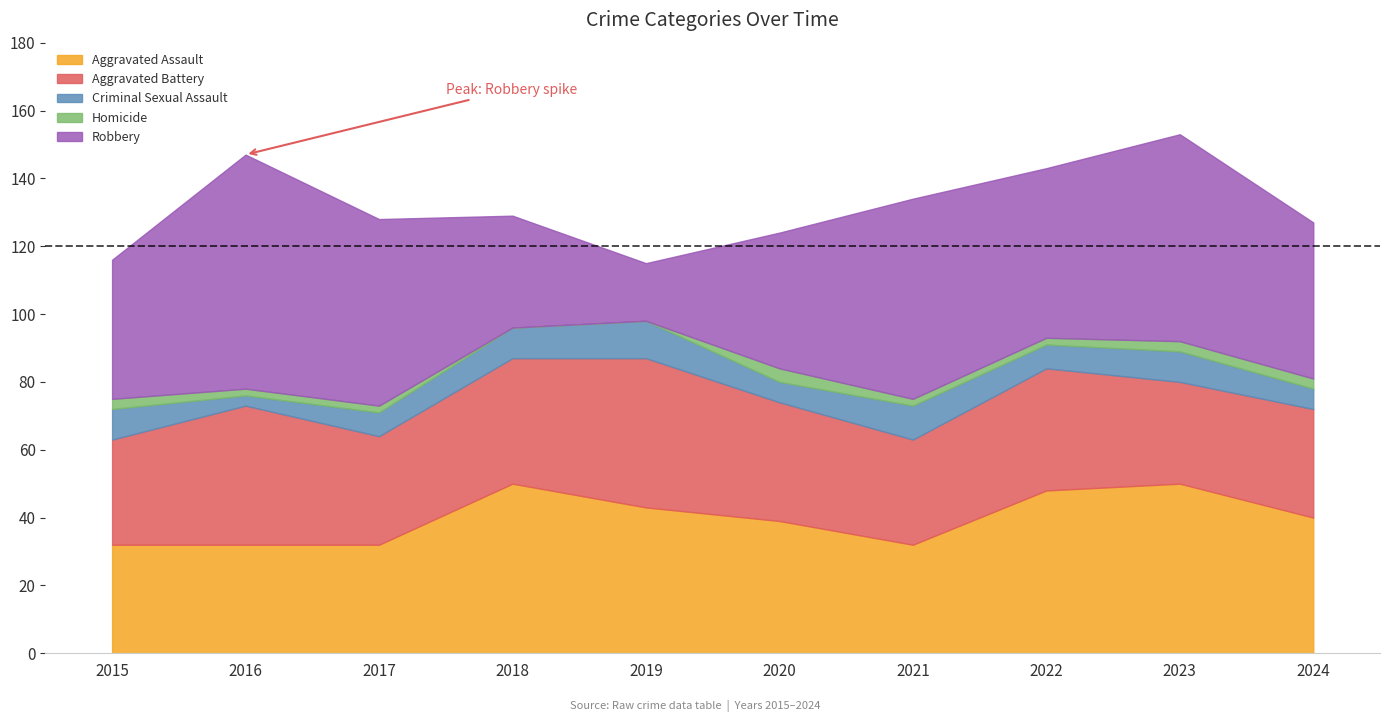

True or false: Homicide and Robbery cross at least once.

False